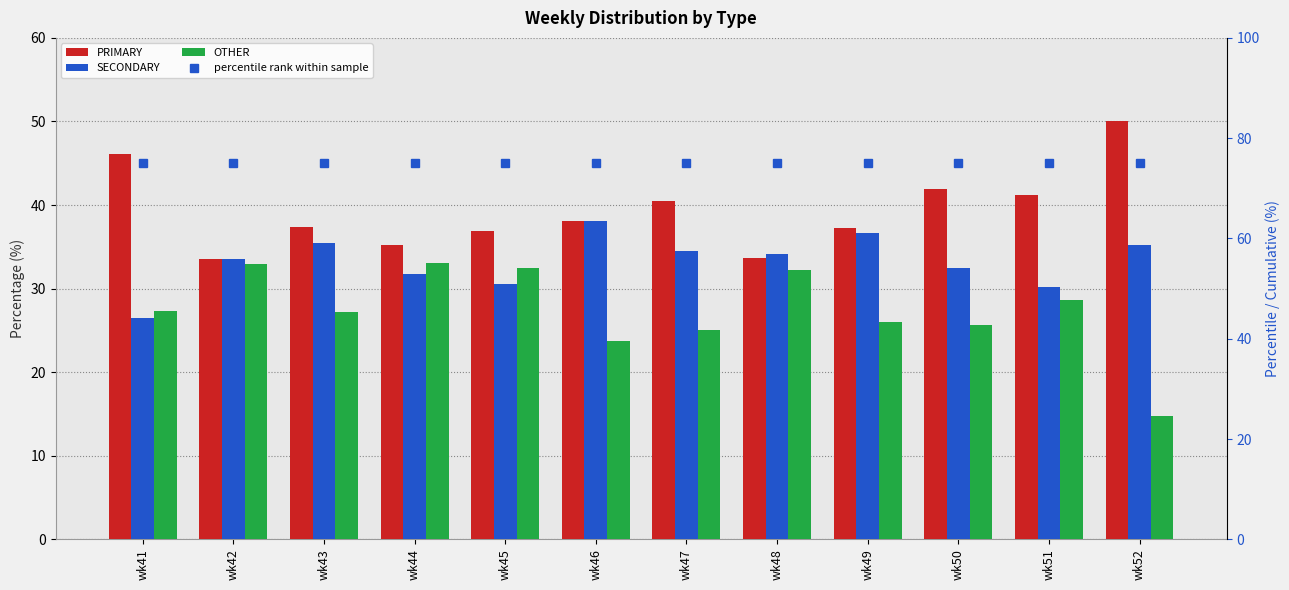

At which label does PRIMARY reach its minimum?

wk42